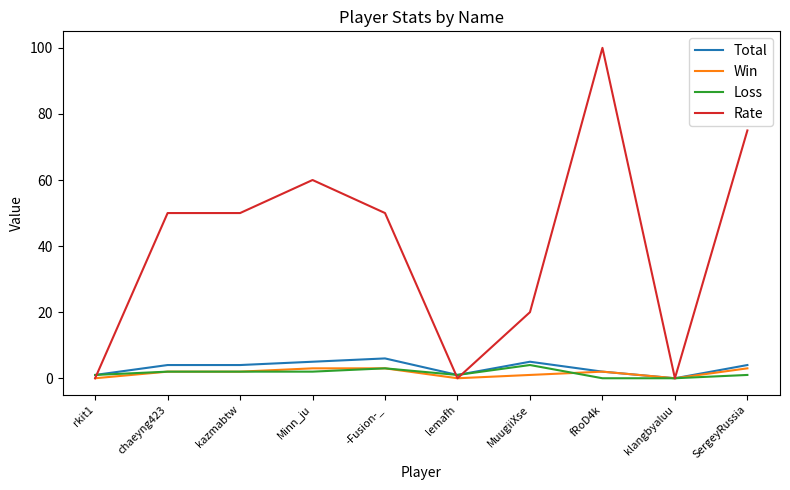

Read the Loss value at Minn_ju.

2